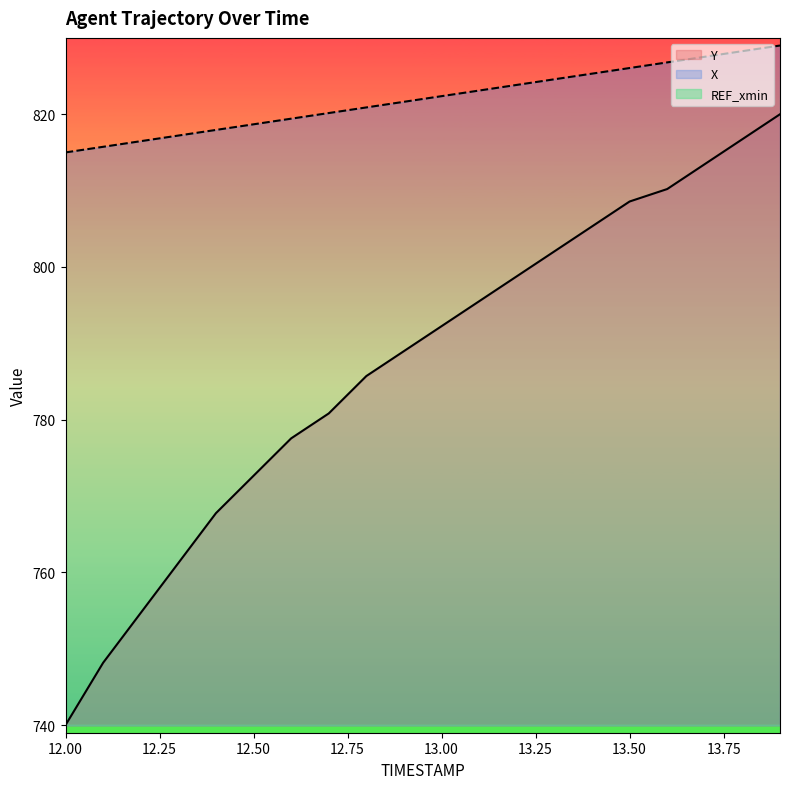

What is the label of the 6th point from the left?

12.5